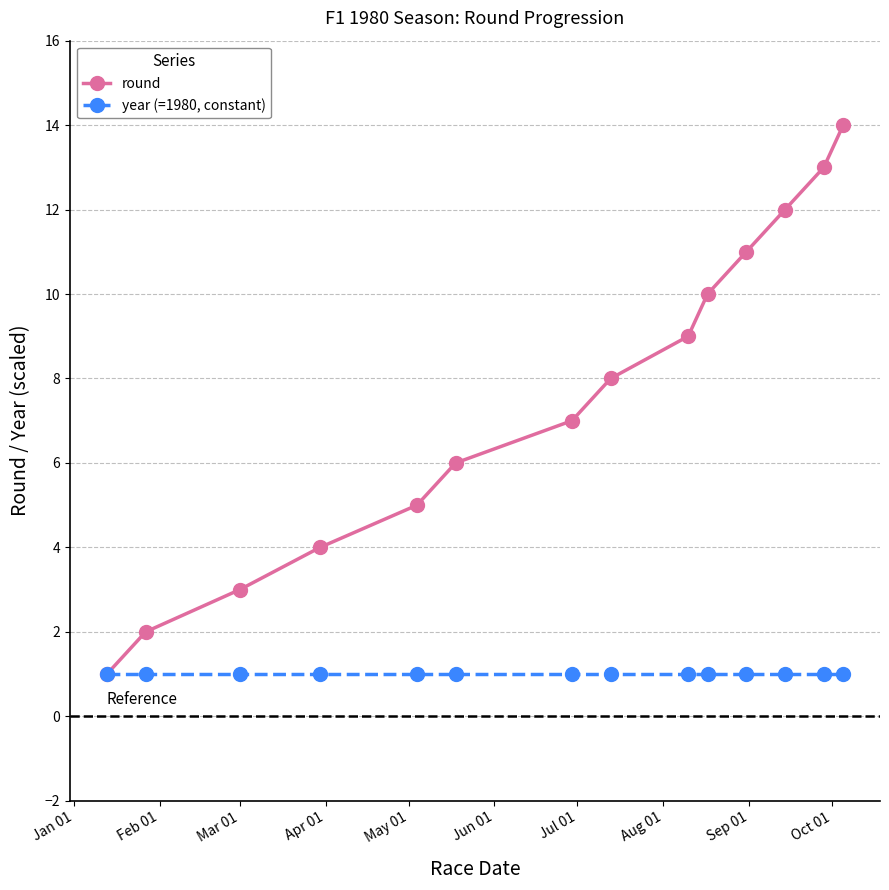

List the series in order of their peak value, lowest first.

year (=1980, constant), round